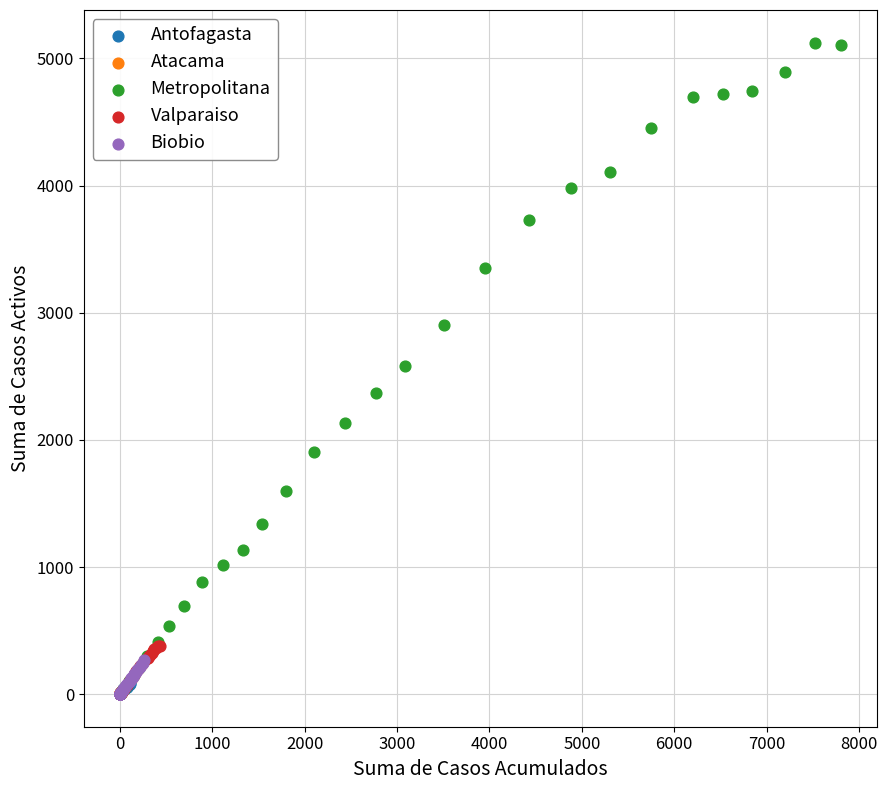

Which series reaches the maximum Y coordinate?

Metropolitana